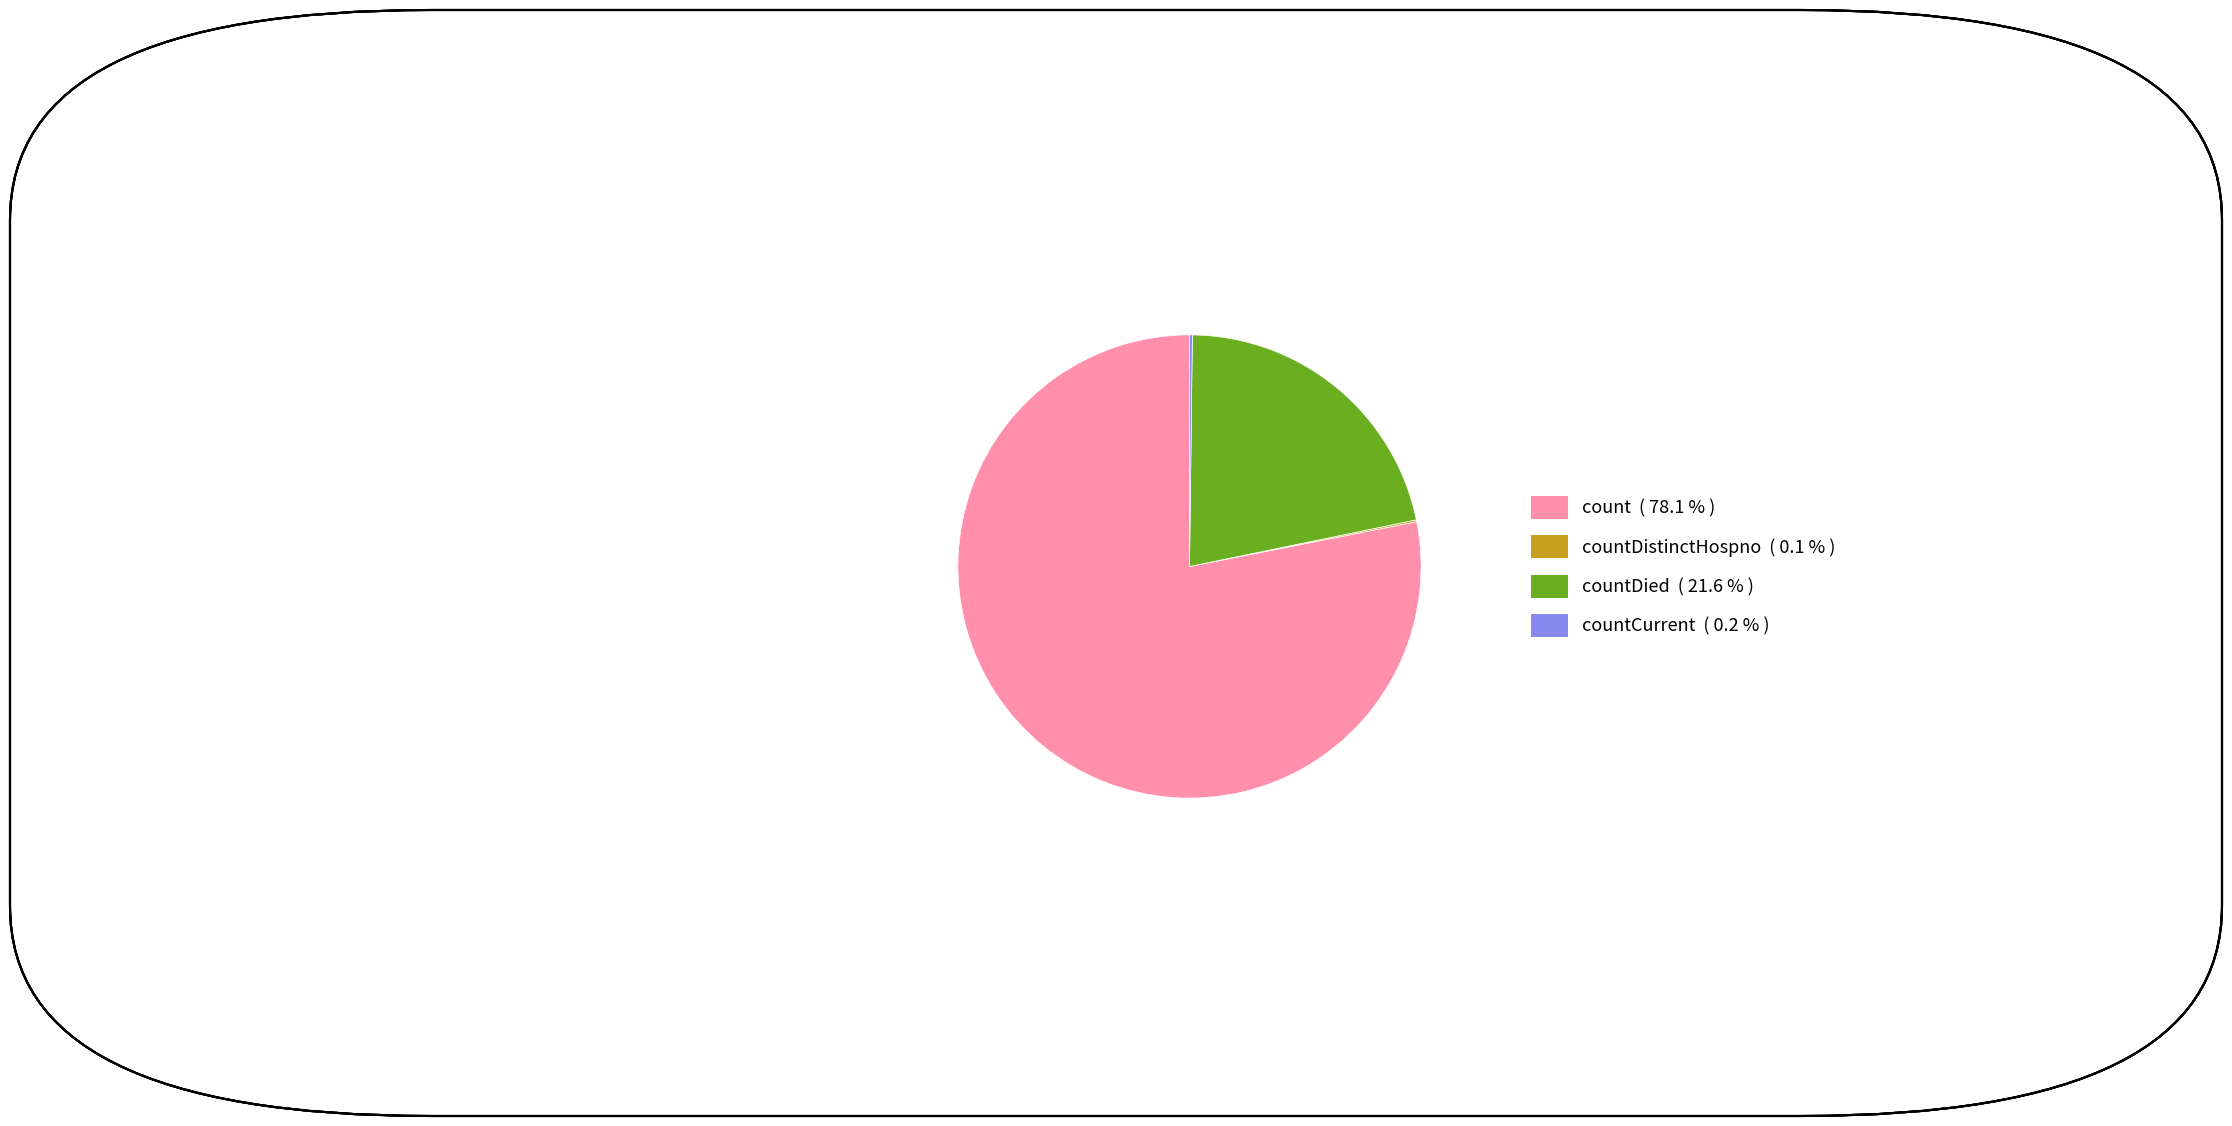

Is there any slice that represents more than half of the pie?

Yes